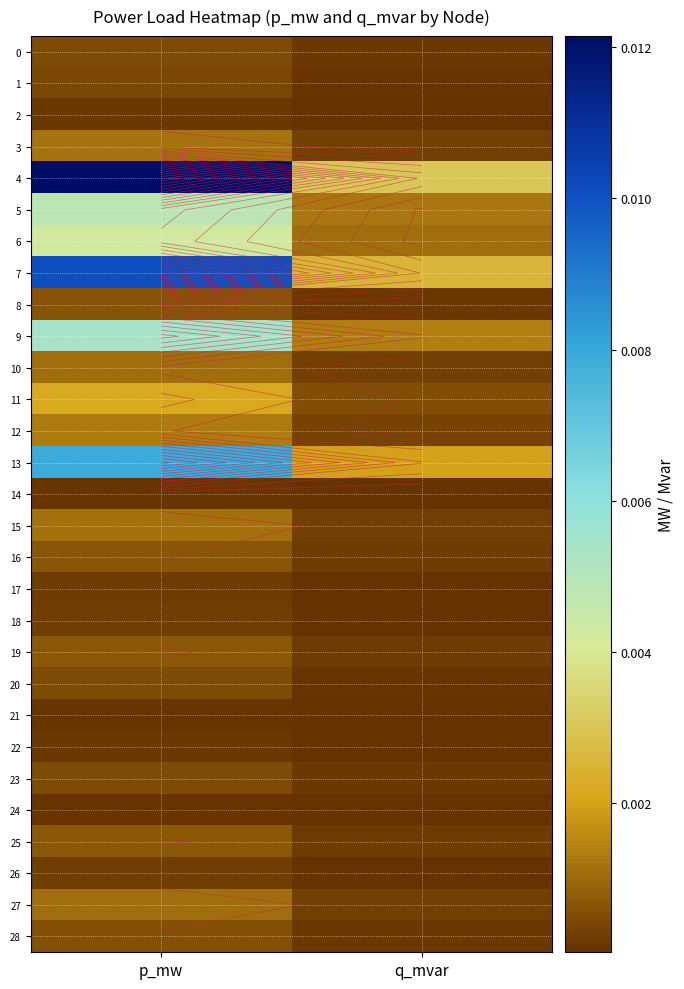

Count the number of data series in this chart.

29